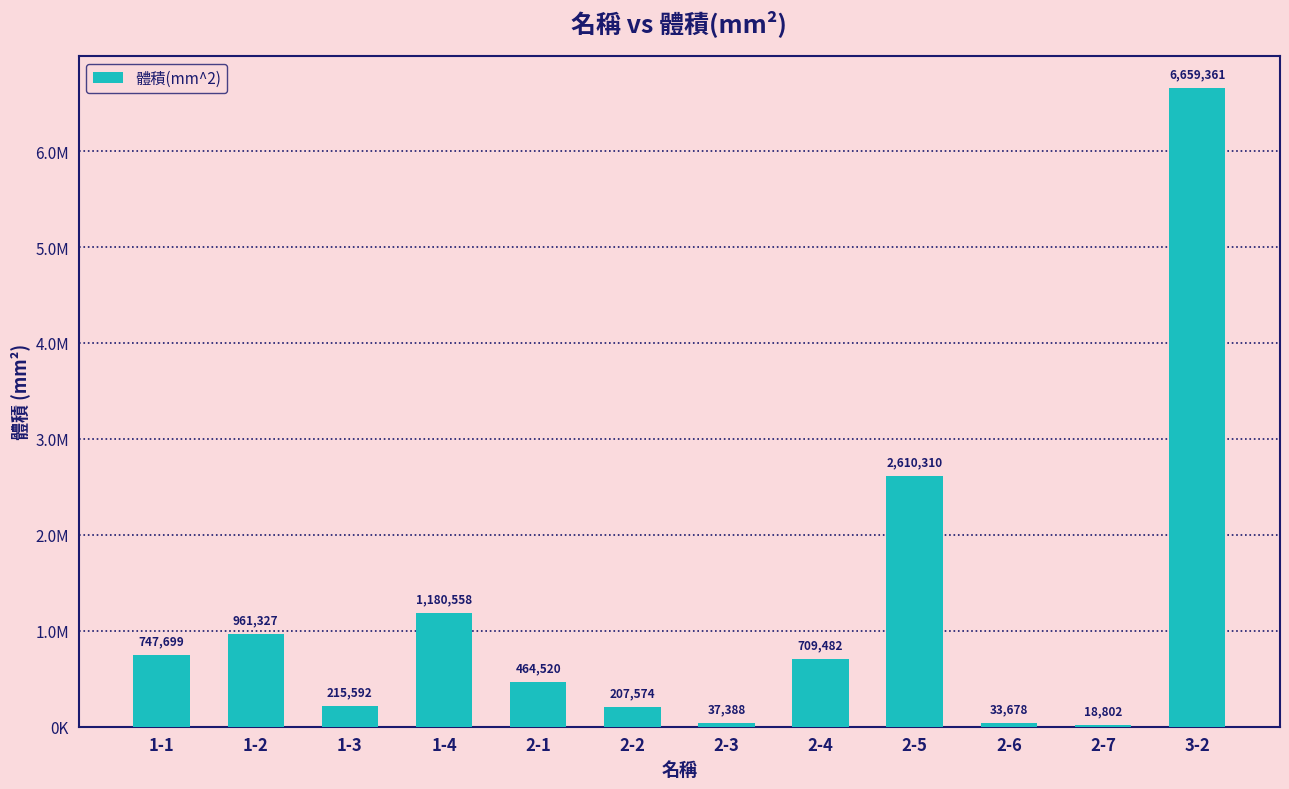

What is the sum of the values at 2-4 and 2-7?

728284.4